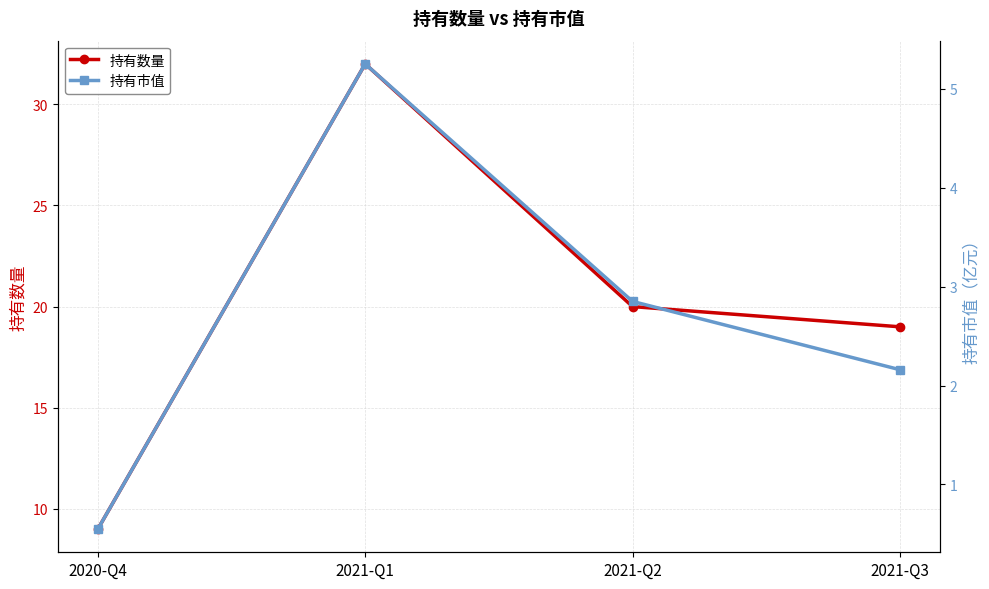

What is the spread (max minus min) of values at 2021-Q1?

26.8